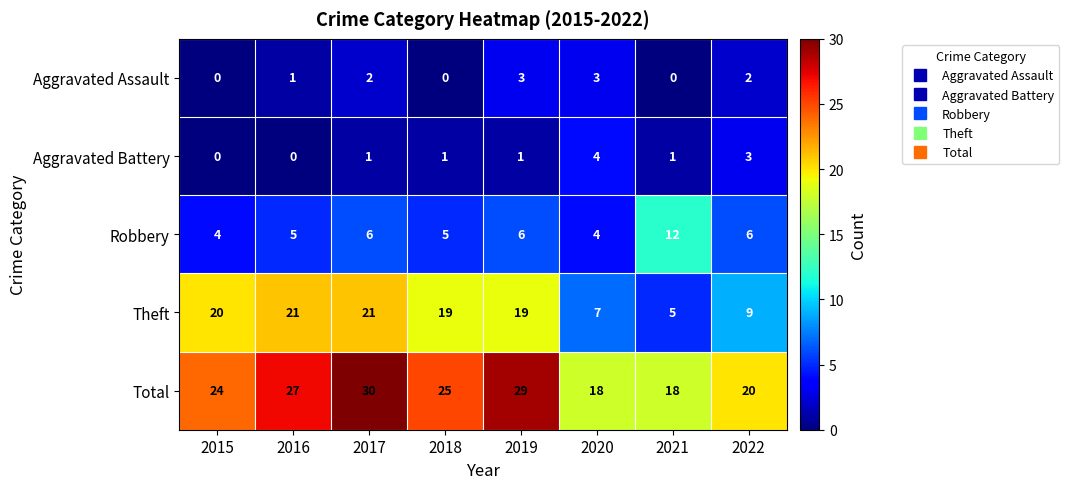

Where is Total nearest to the value 24?

2015